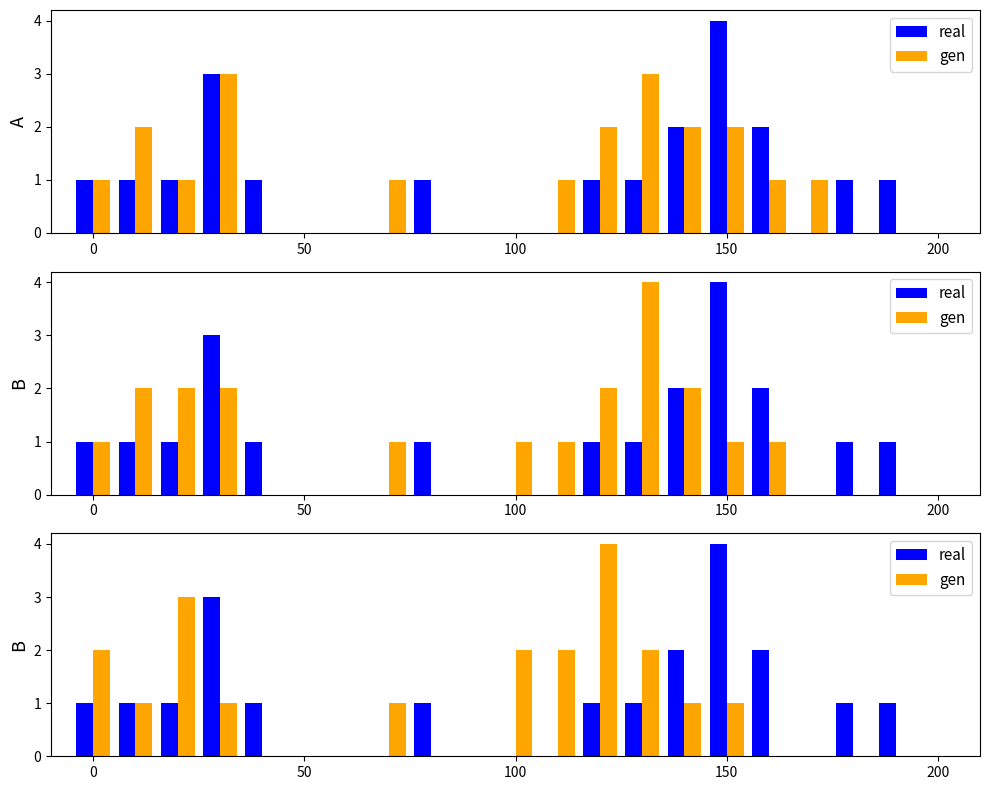

What is the sum of all real values?

20